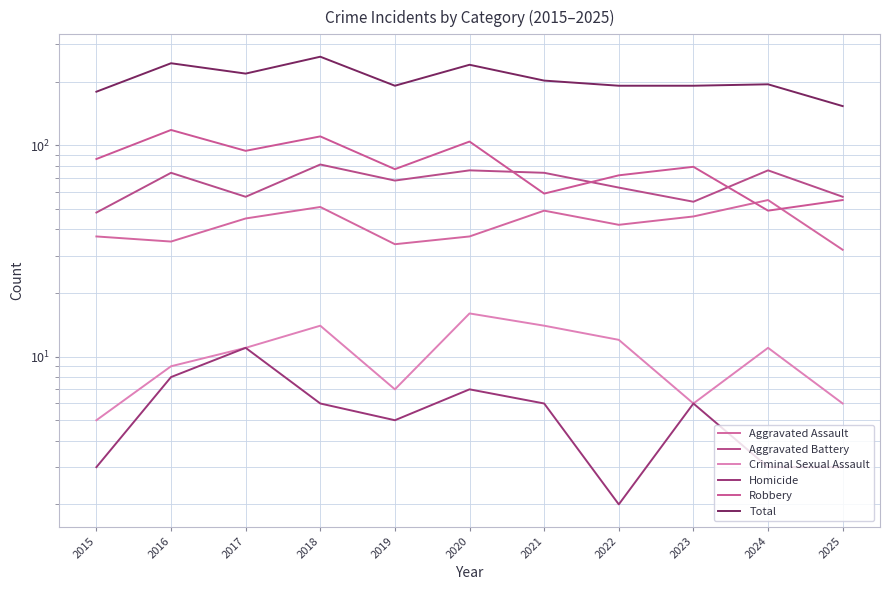

What is the value of the Robbery point at the 10th from the left?

49